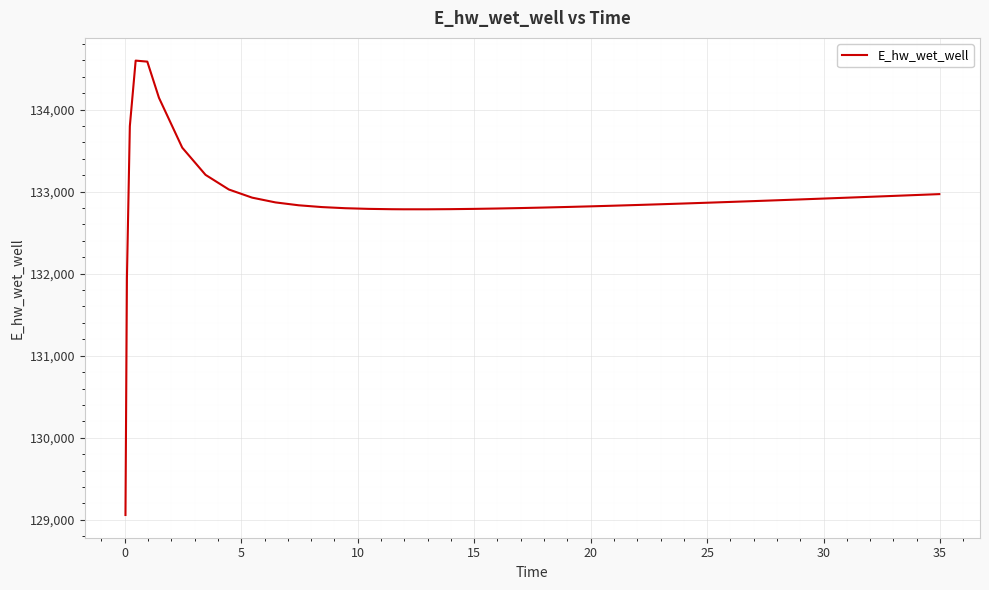

What is the smallest value displayed?

129058.7